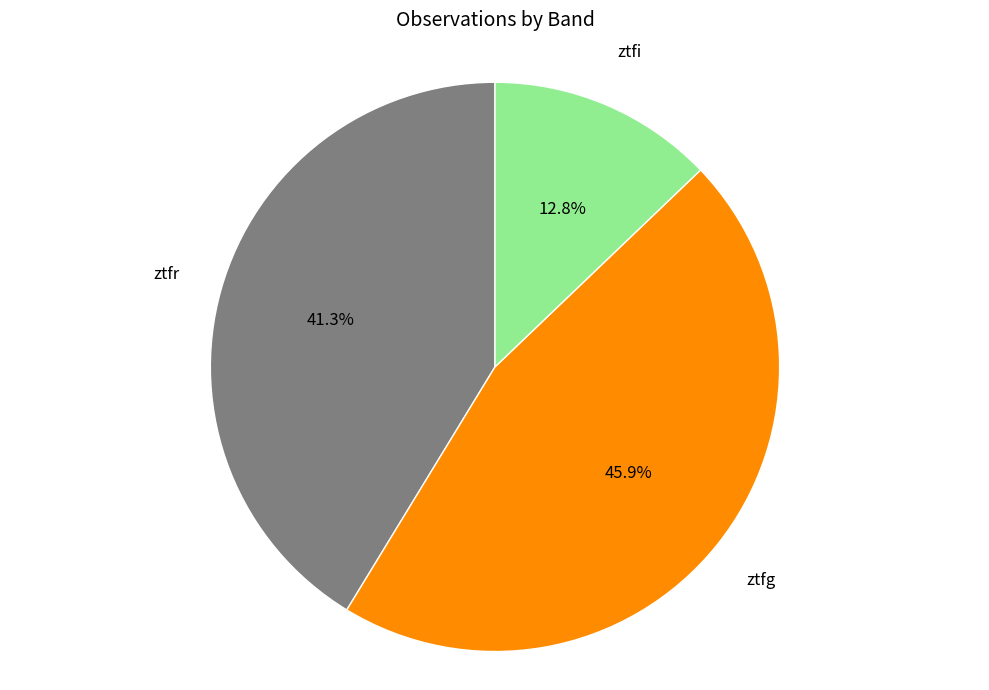

Is there any slice that represents more than half of the pie?

No